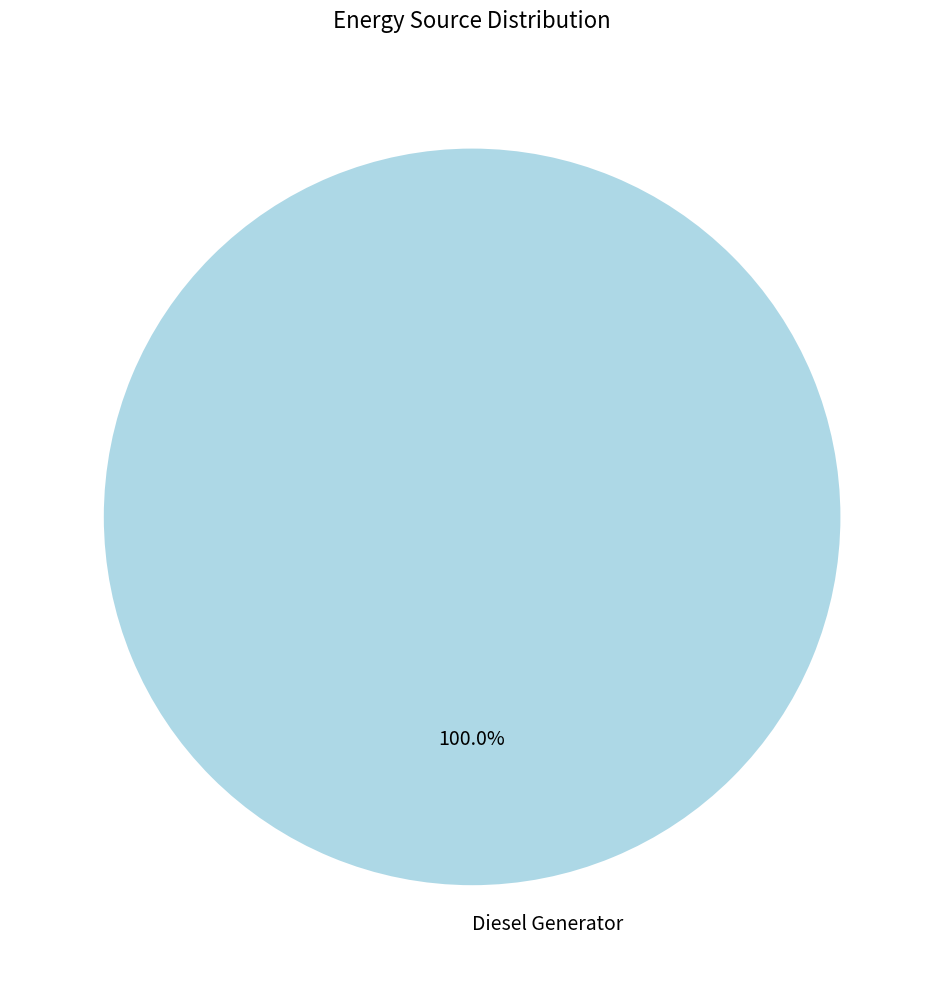

Rank the categories by value from highest to lowest.

Diesel Generator